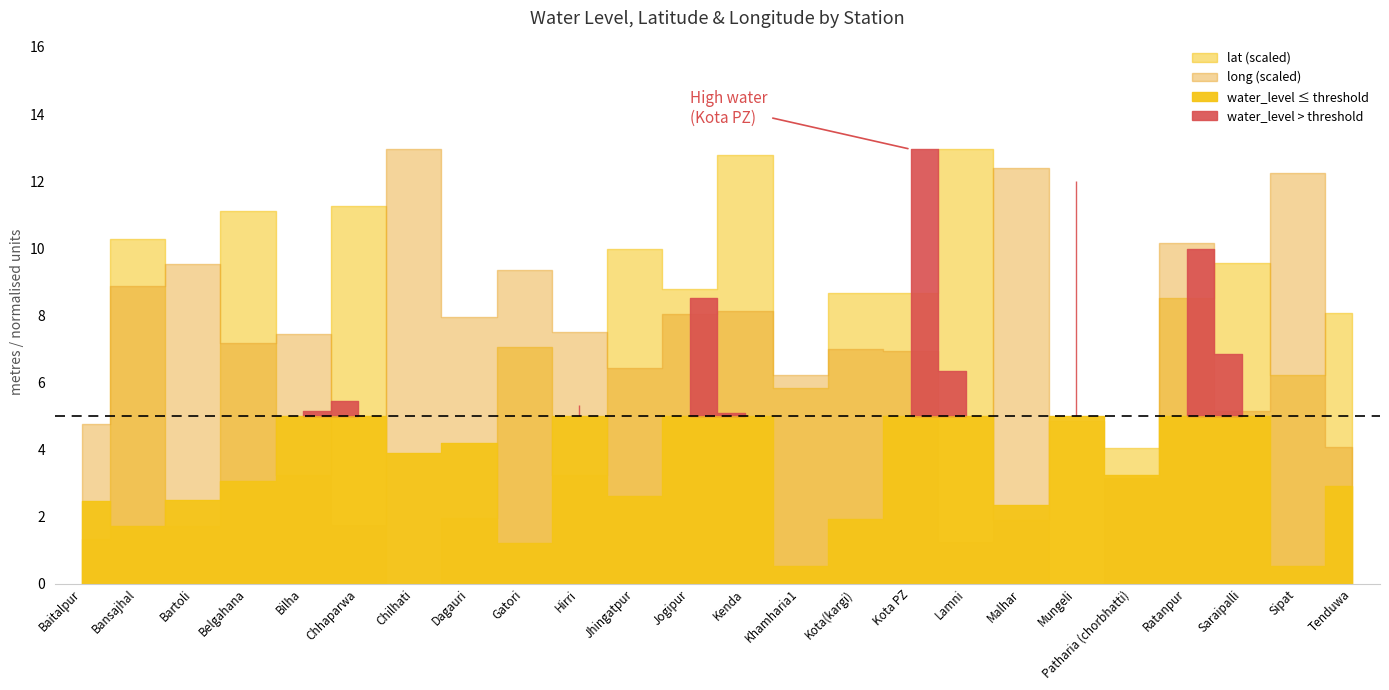

What is the spread (max minus min) of values at Chilhati?

12.9